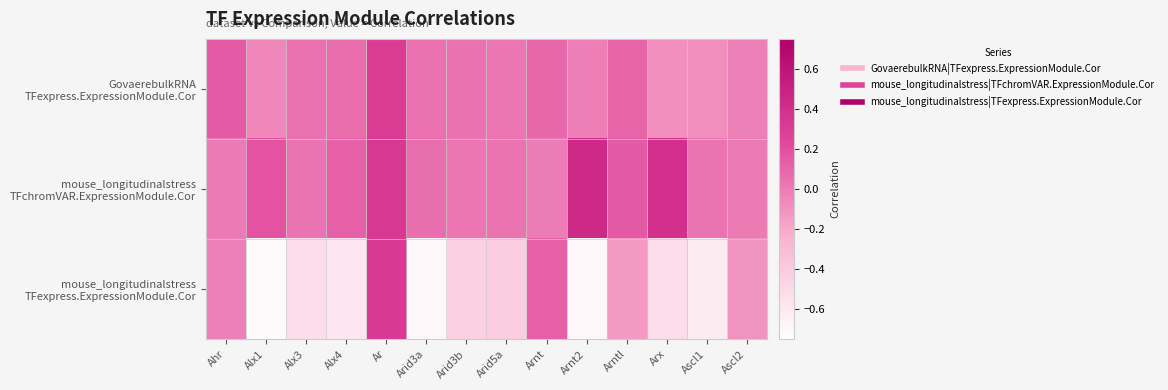

At Ascl2, list the series in order from smallest to largest.

mouse_longitudinalstress TFexpress.ExpressionModule.Cor, GovaerebulkRNA TFexpress.ExpressionModule.Cor, mouse_longitudinalstress TFchromVAR.ExpressionModule.Cor